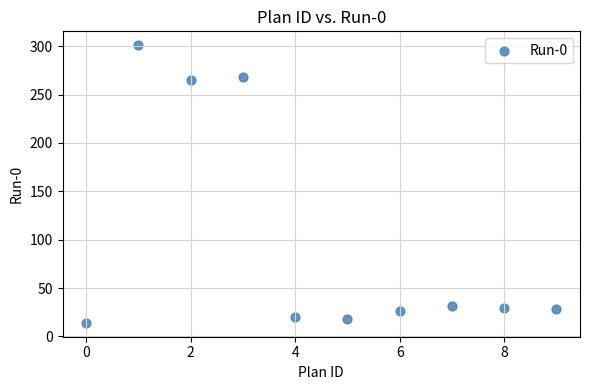

What is the range of Y values (max minus min)?

287